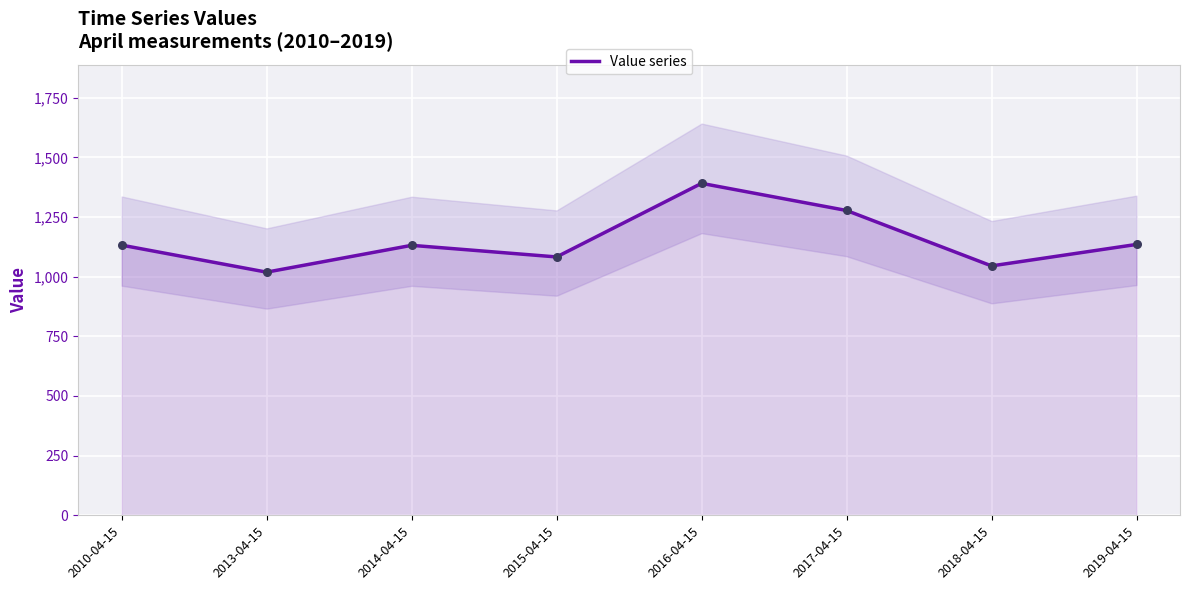

What is the ratio of the value at 2018-04-15 to the value at 2013-04-15?

1.0